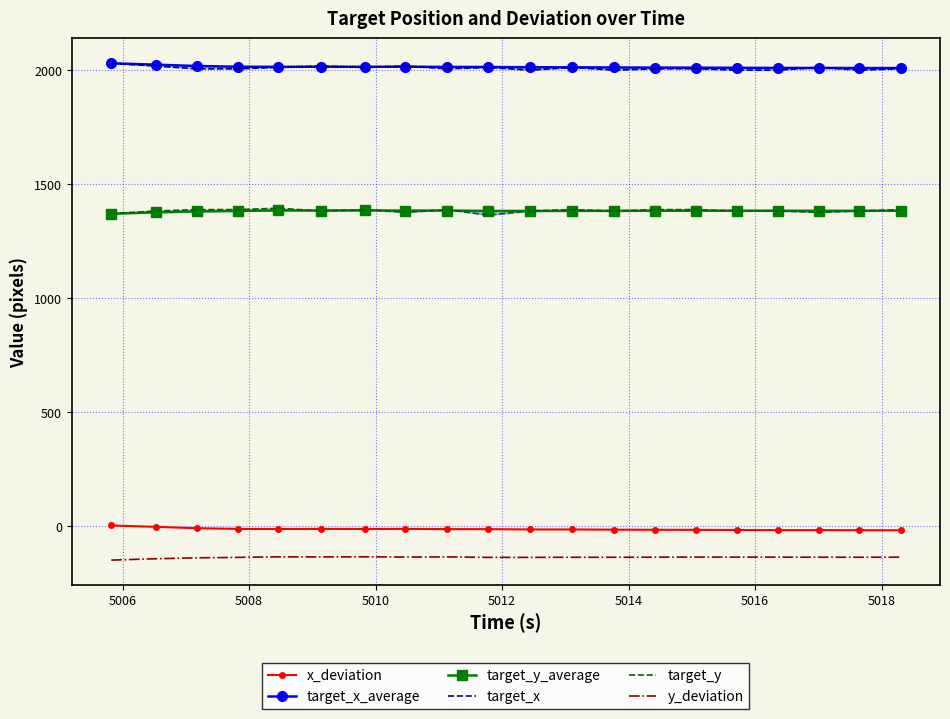

What are all the series names shown in the legend?

x_deviation, target_x_average, target_y_average, target_x, target_y, y_deviation